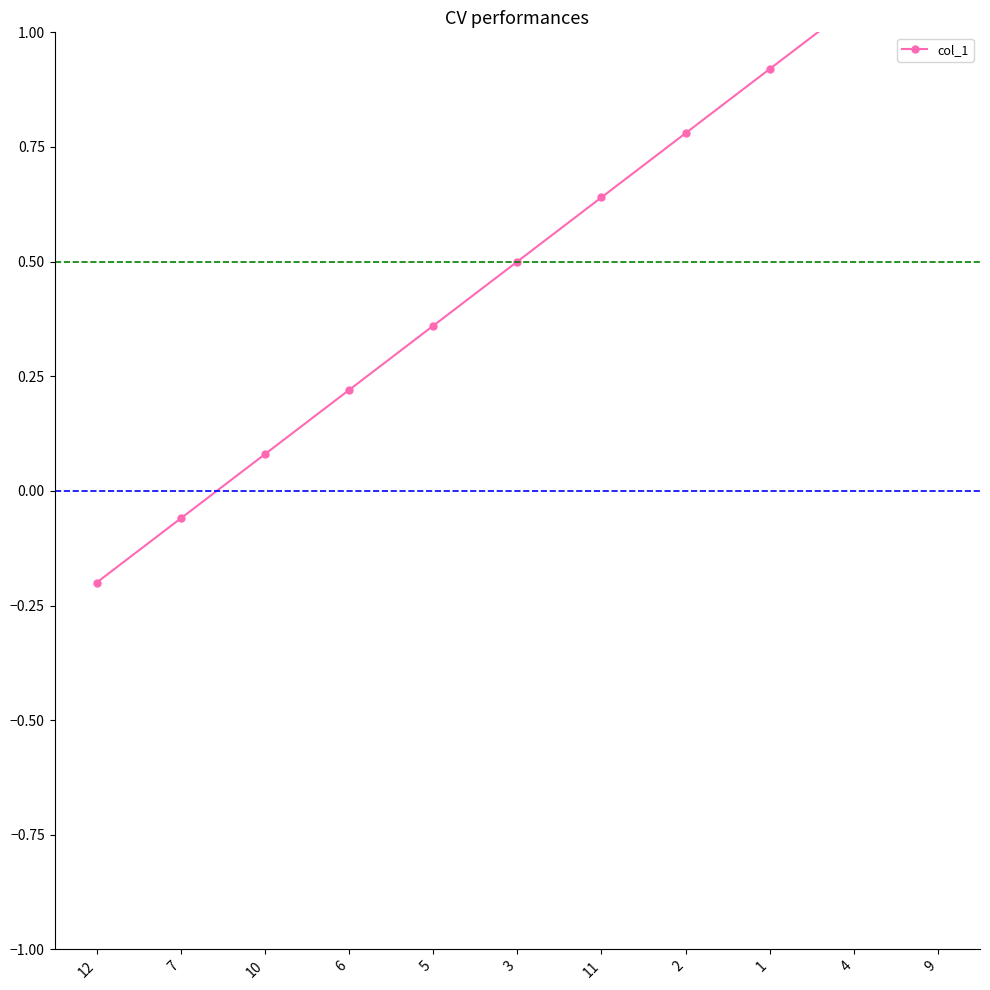

What is the ratio of the value at 6 to the value at 9?

0.2